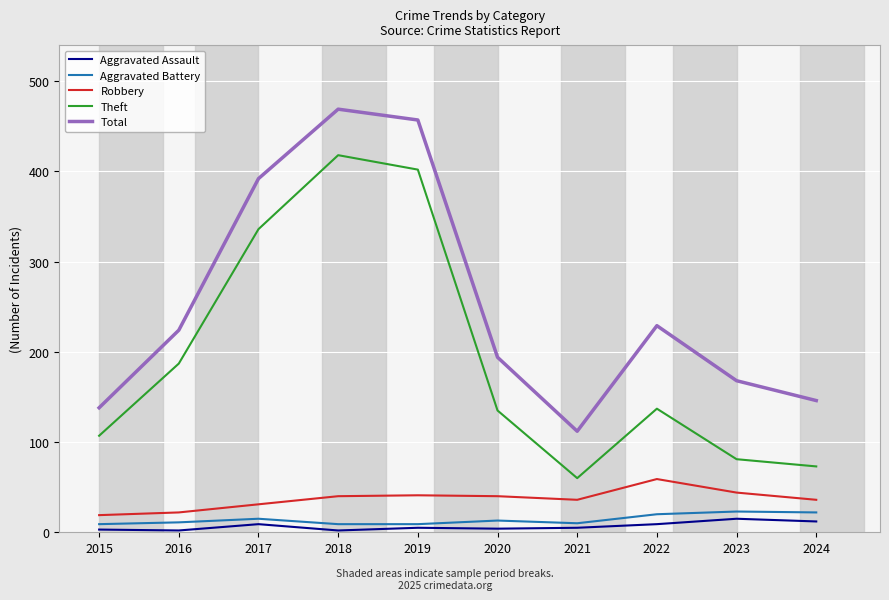

What is the maximum value for Theft?

418